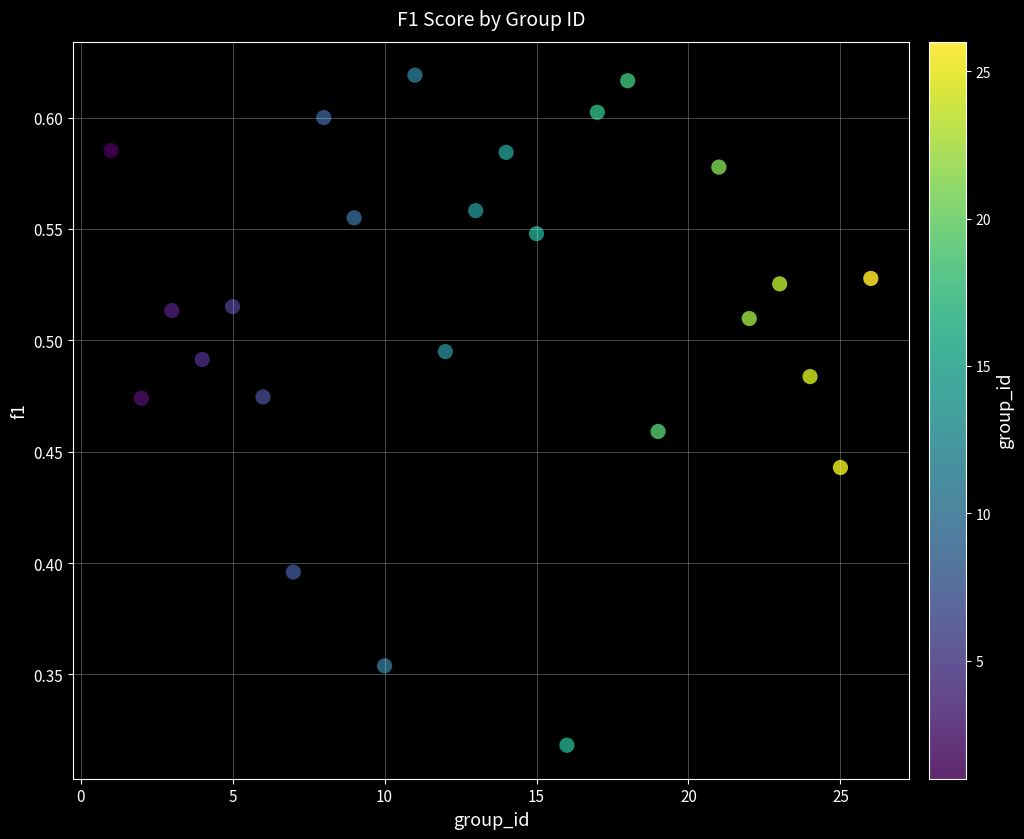

What is the range of X values (max minus min)?

25.0